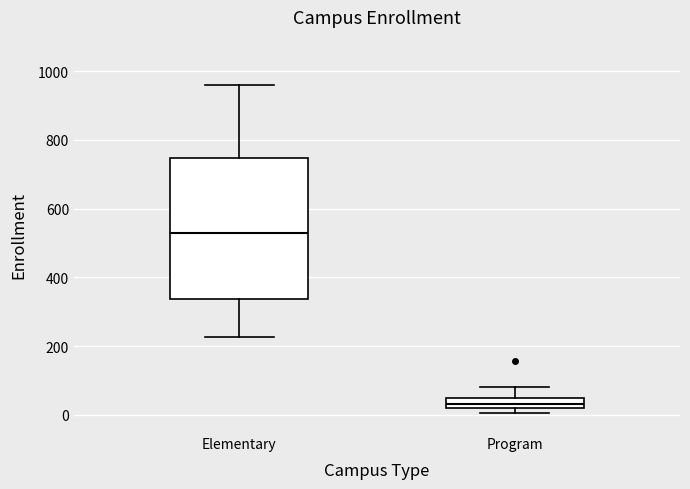

Where does the median line of the box for Elementary sit on the y-axis? The values are not printed on the chart, so give them approximately, as read against the axis.

540